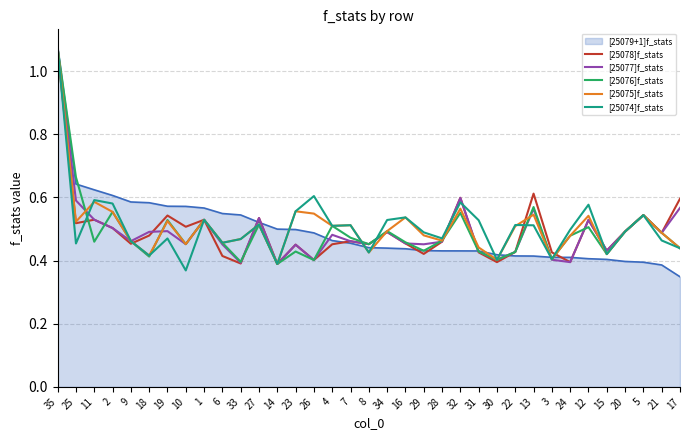

Which category has the lowest value in the [25074]f_stats series?

10